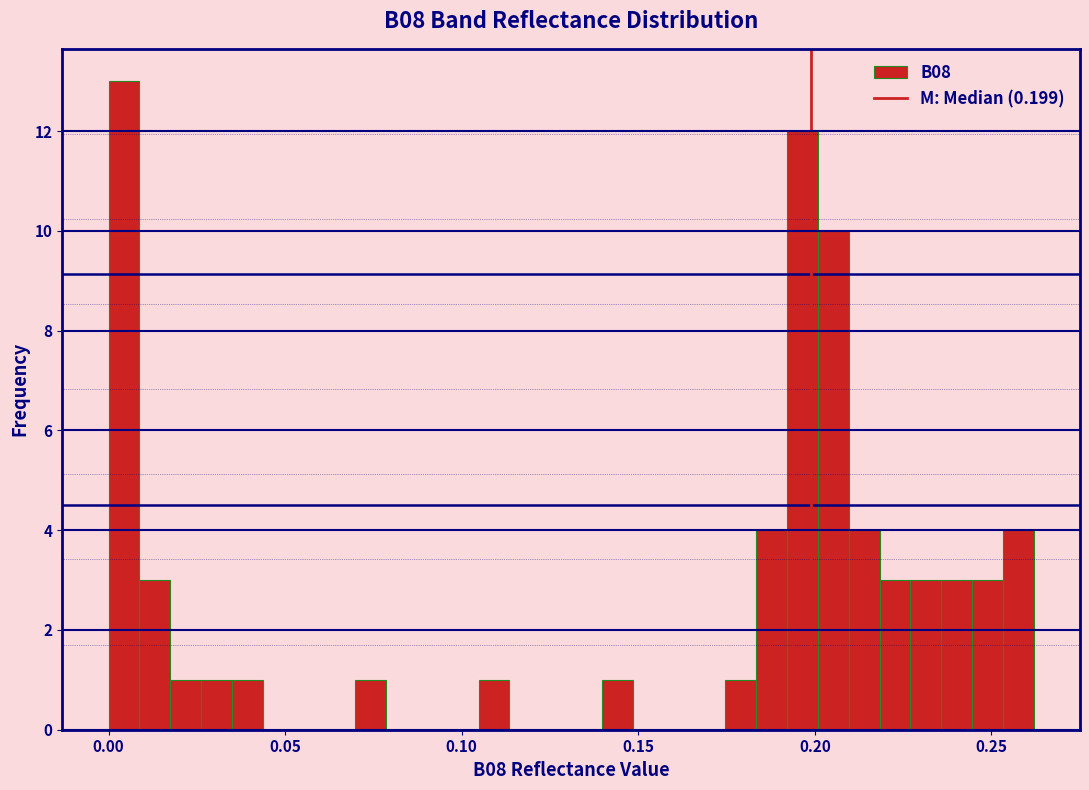

Read against the x-axis, roughly where is the centre of the tallest bar?

0.005